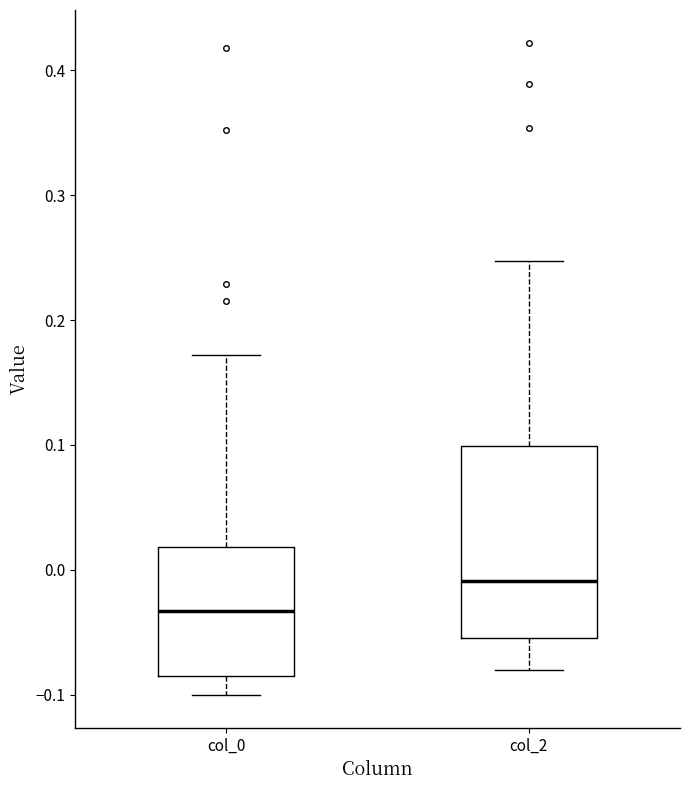

Which box's median line is the lowest?

col_0